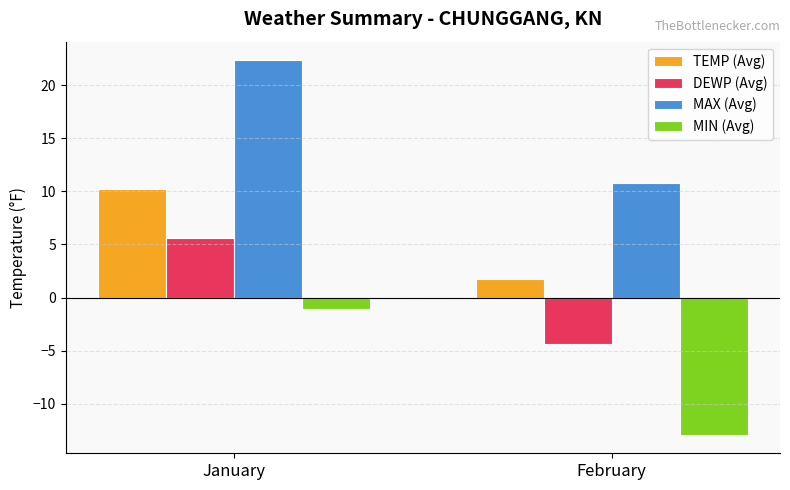

Reading left to right, extract all data points from this chart.

TEMP (Avg): January=10.2	February=1.7
DEWP (Avg): January=5.6	February=-4.4
MAX (Avg): January=22.3	February=10.8
MIN (Avg): January=-1.1	February=-12.9